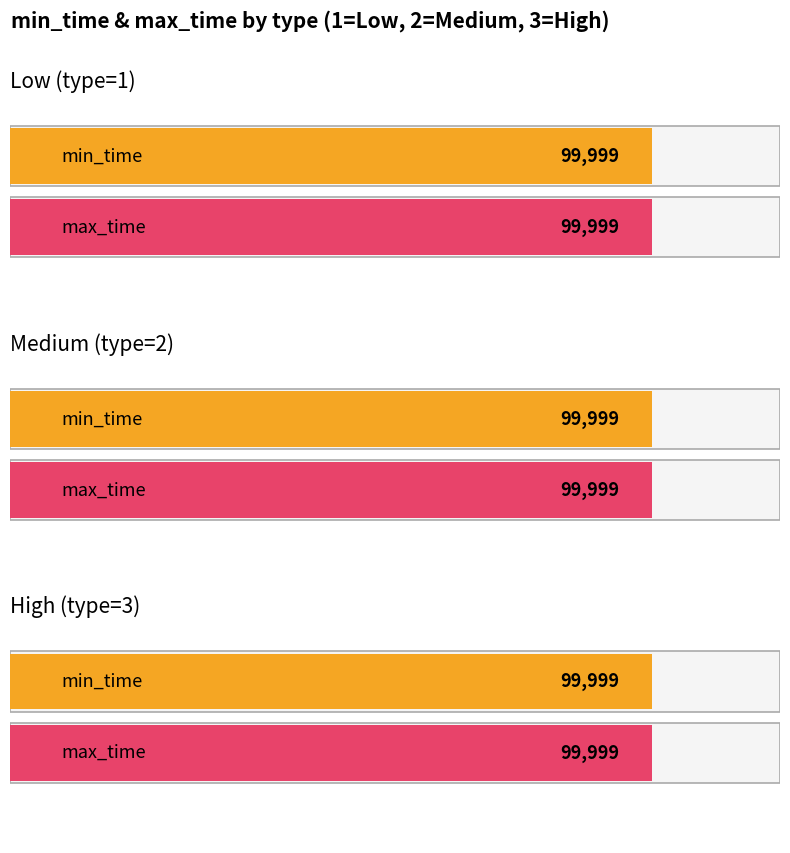

What is the value of the type point at the 2nd from the left?

2